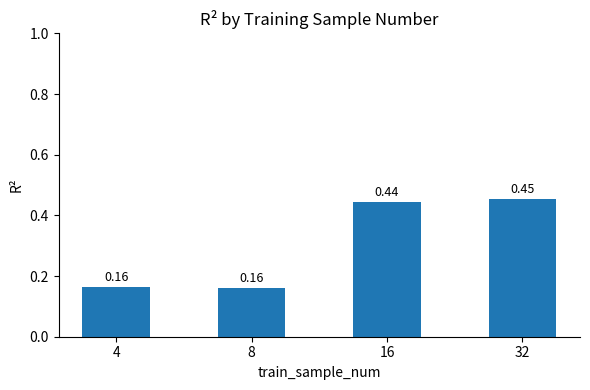

What is the difference between the values at 8 and 16?

0.3